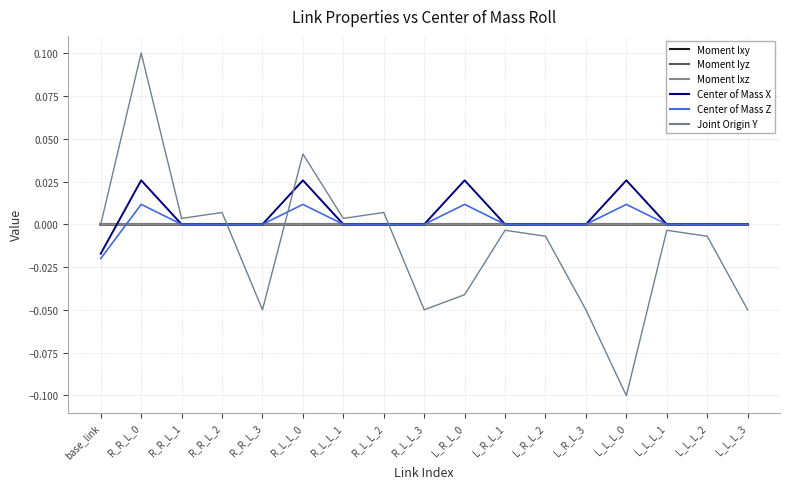

At which category does Center of Mass X reach its first local peak?

R_R_L_0